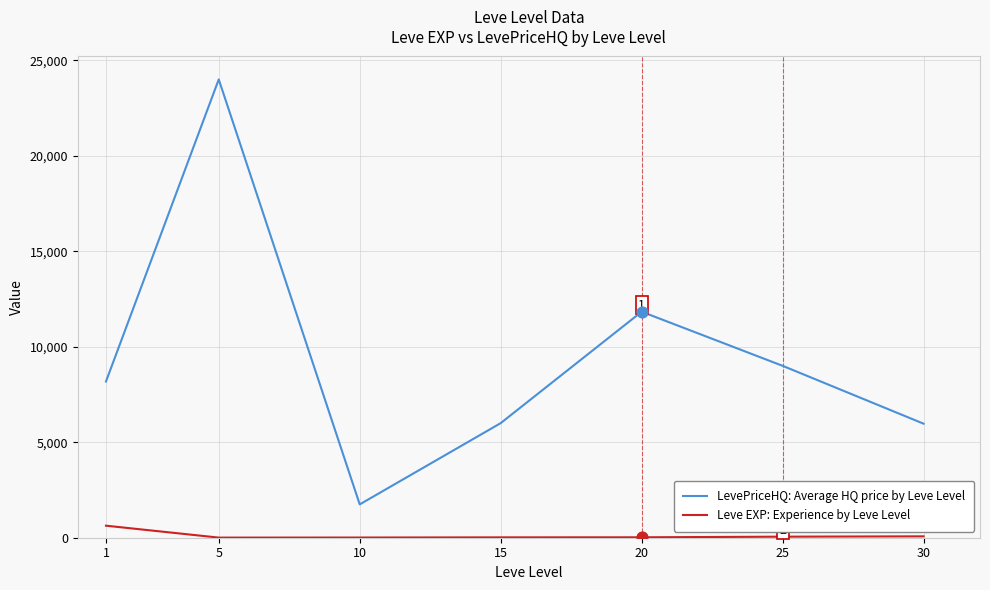

Is the value of LevePriceHQ: Average HQ price by Leve Level at 10 greater than the value of Leve EXP: Experience by Leve Level at 30?

Yes